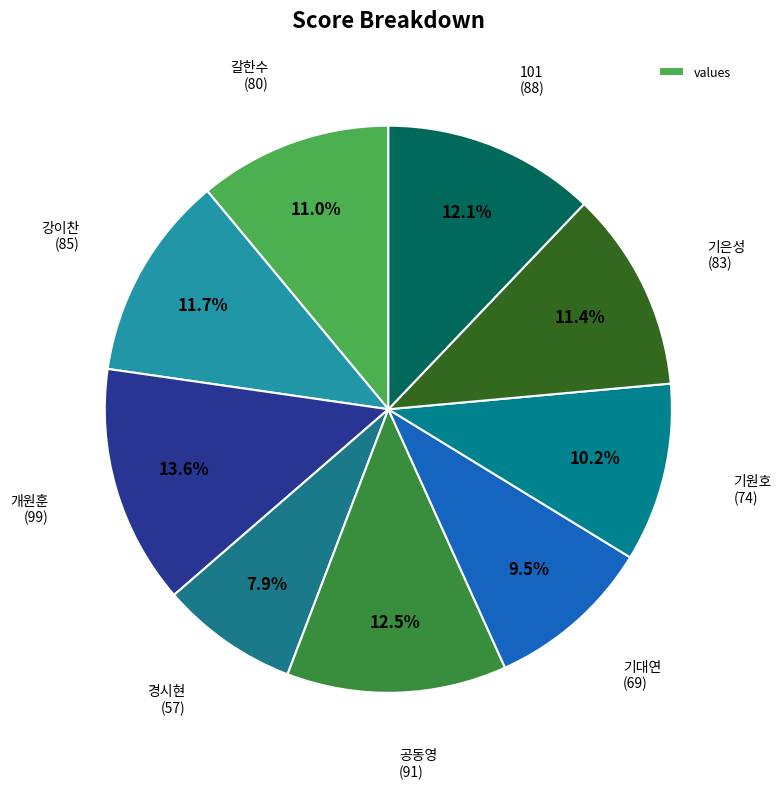

How many slices are in this pie chart?

9